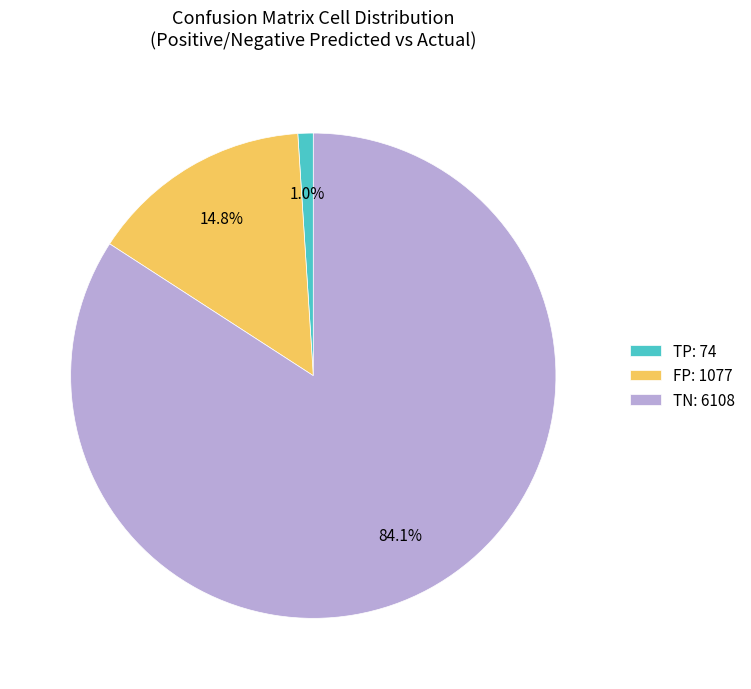

To the nearest percent, what is the average slice percentage?

33%